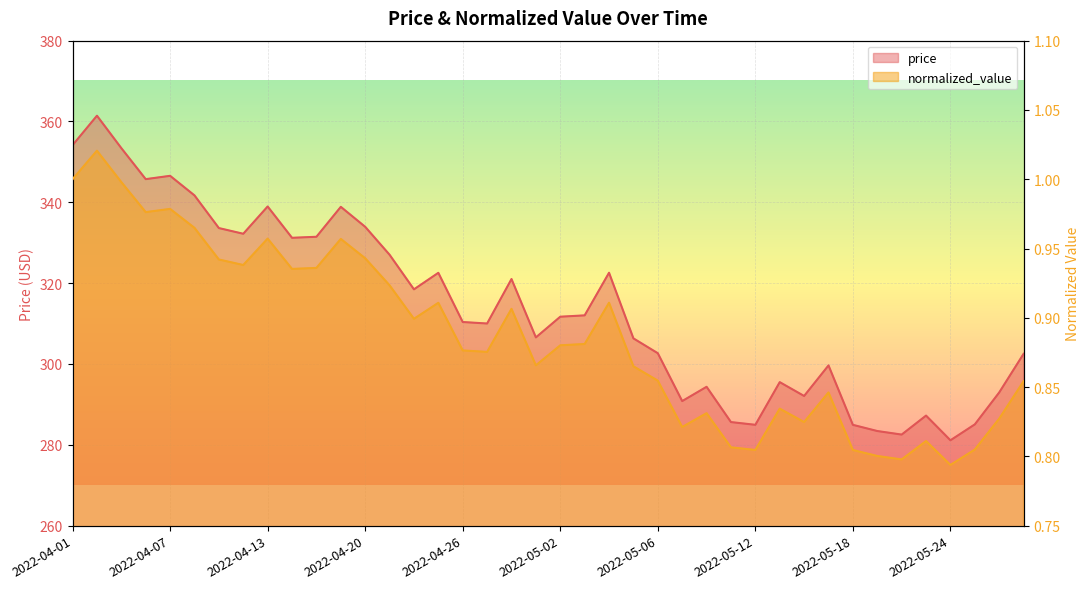

Where does the price series first go above 311?

2022-04-01